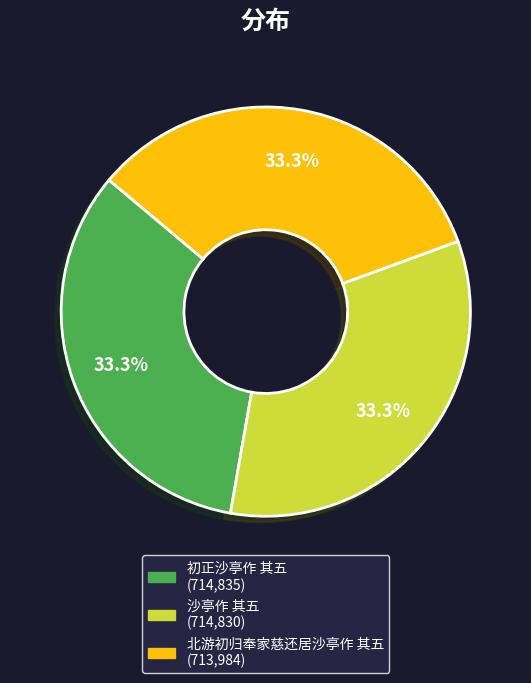

Approximately how many times larger is the value at 沙亭作 其五 compared to 初正沙亭作 其五?

1.0